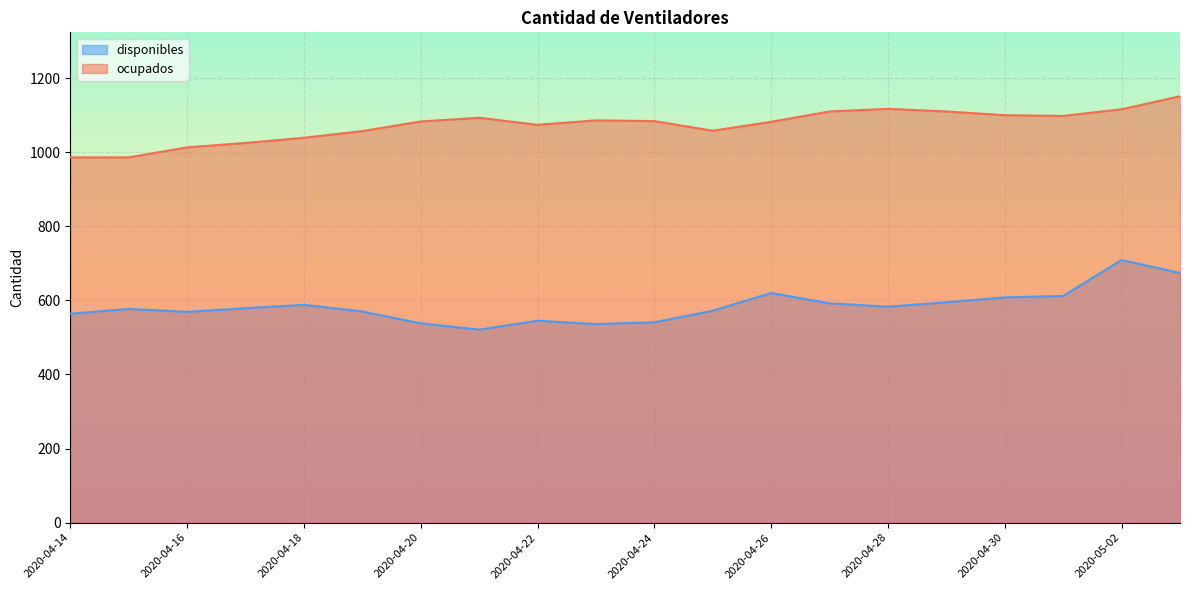

List the series in order of their overall mean, highest first.

ocupados, disponibles